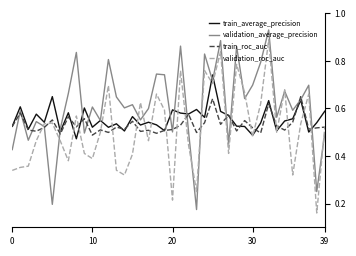

Which series has the largest total across all categories?

validation_average_precision